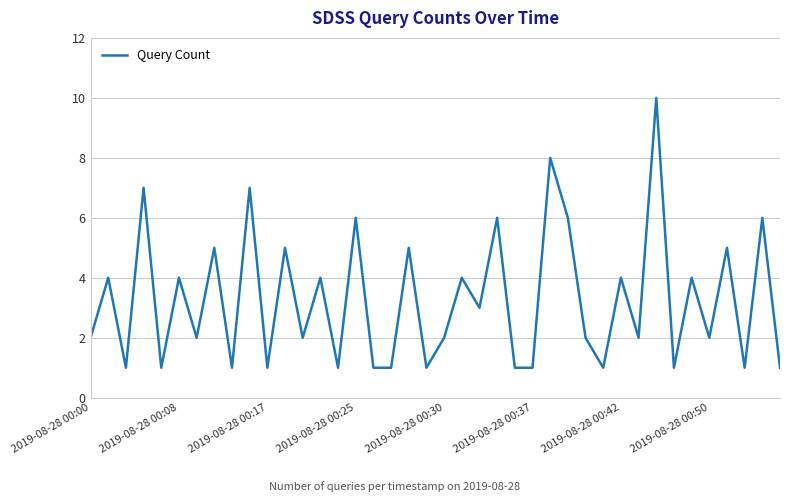

Does the chart display data point markers on the line(s)?

No